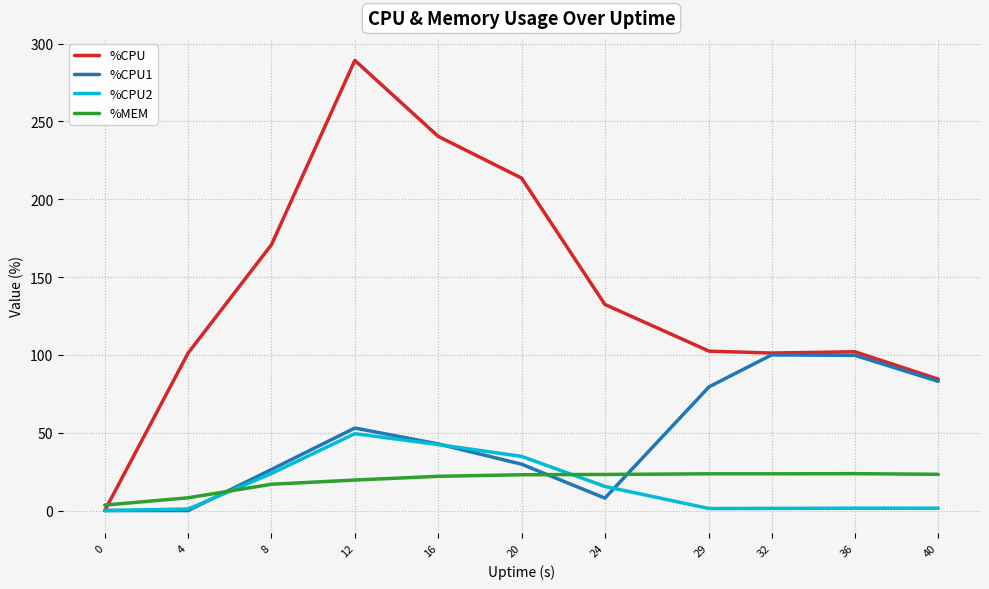

Where is %CPU1 nearest to the value 50?

12